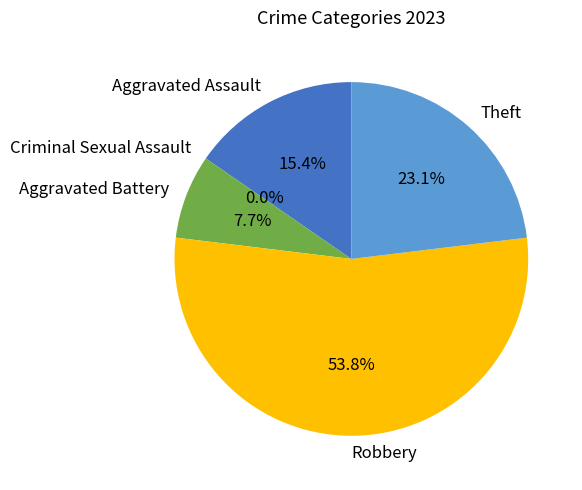

Count the number of slices in the pie.

5